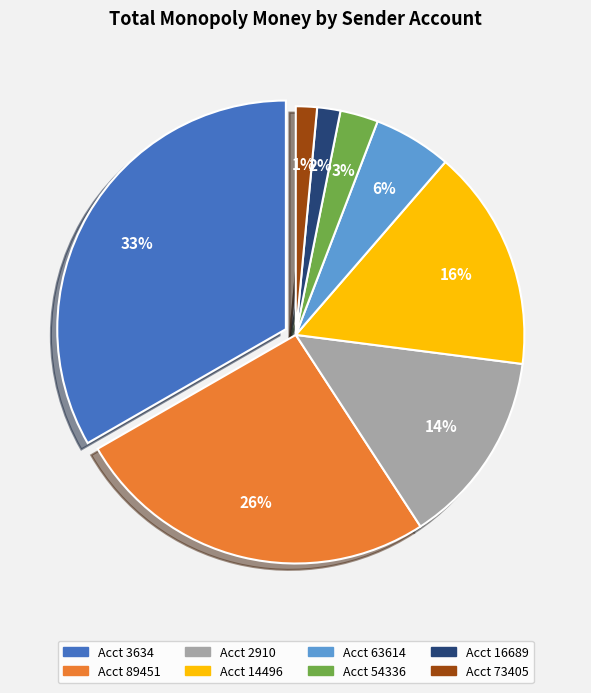

How many slices are in this pie chart?

8